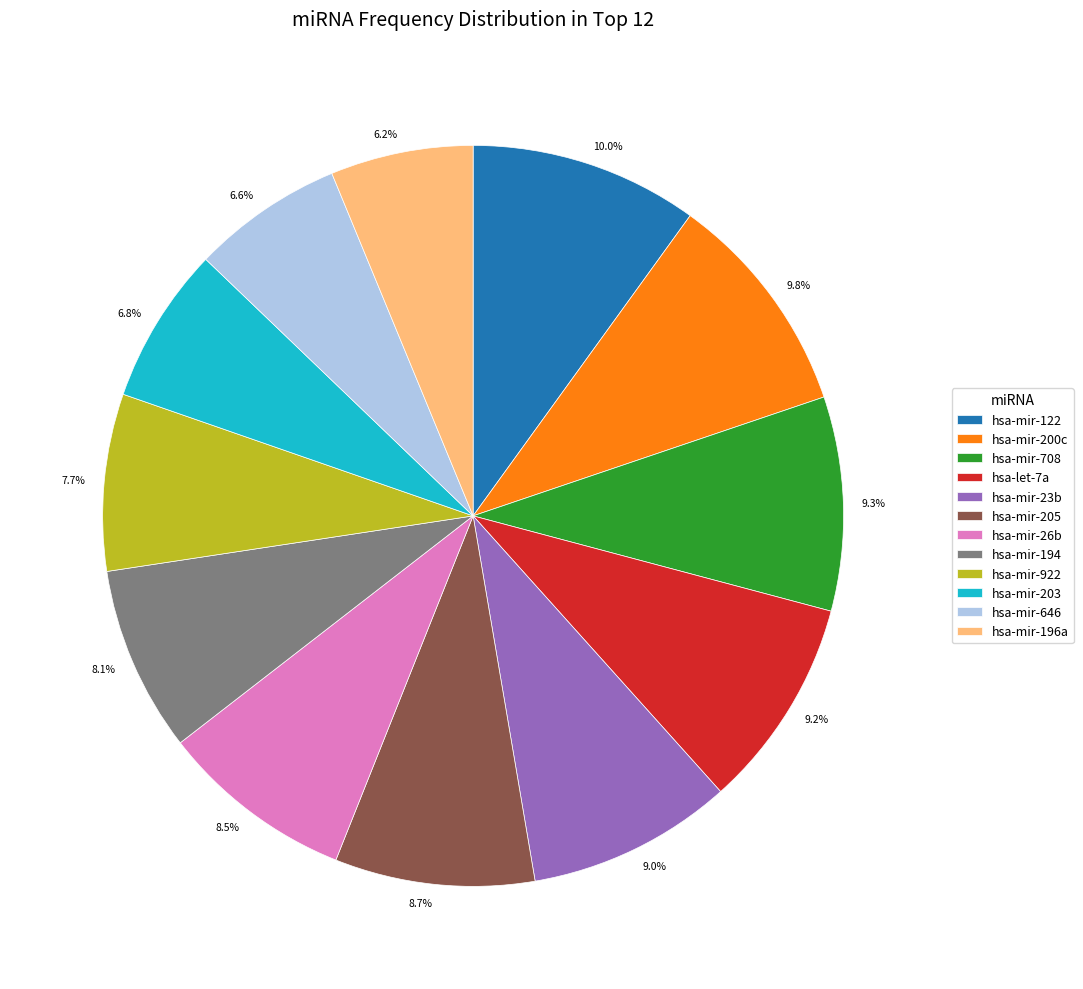

What portion of the pie excludes hsa-mir-922?

92.3%